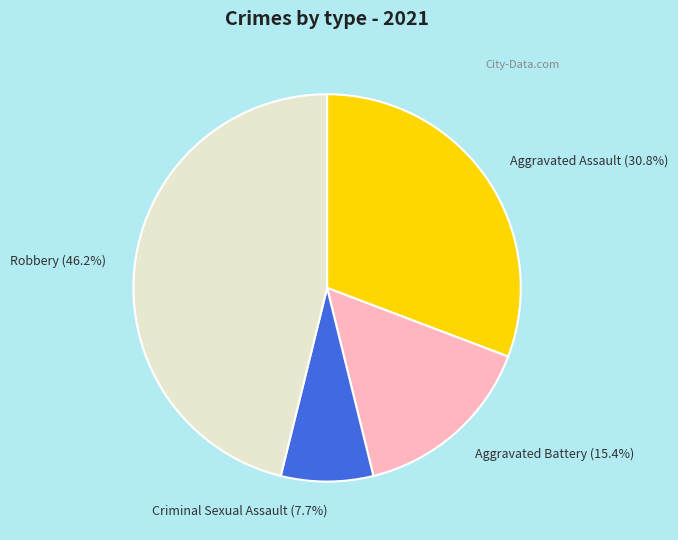

Does Robbery account for over 50% of the chart?

No